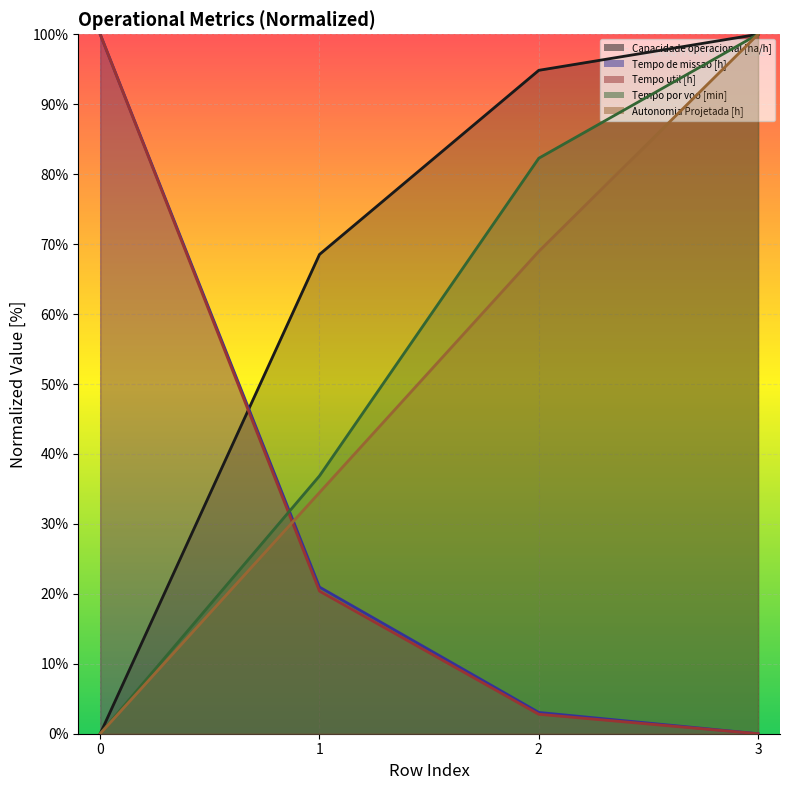

After their last crossing, which series has the higher values: Tempo de missao [h] or Tempo por voo [min]?

Tempo por voo [min]